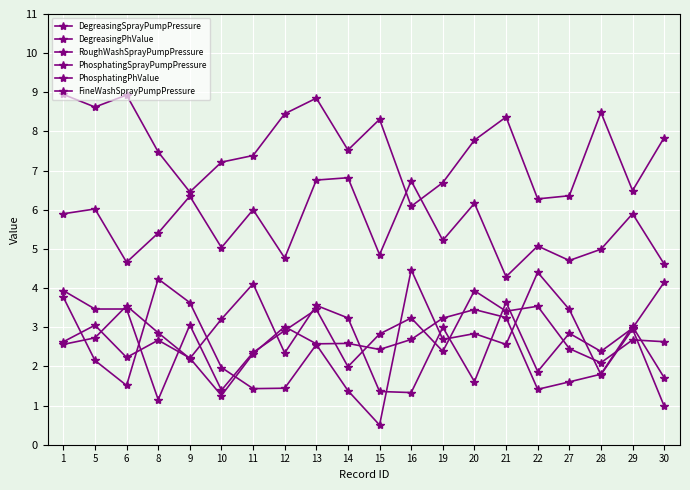

What is the value of the DegreasingPhValue point at the 19th from the left?

6.5